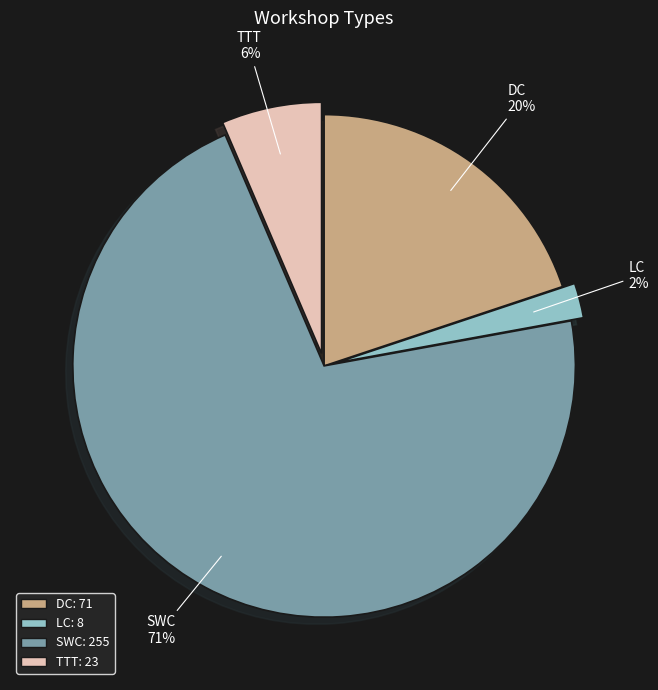

Which slice is the largest?

SWC